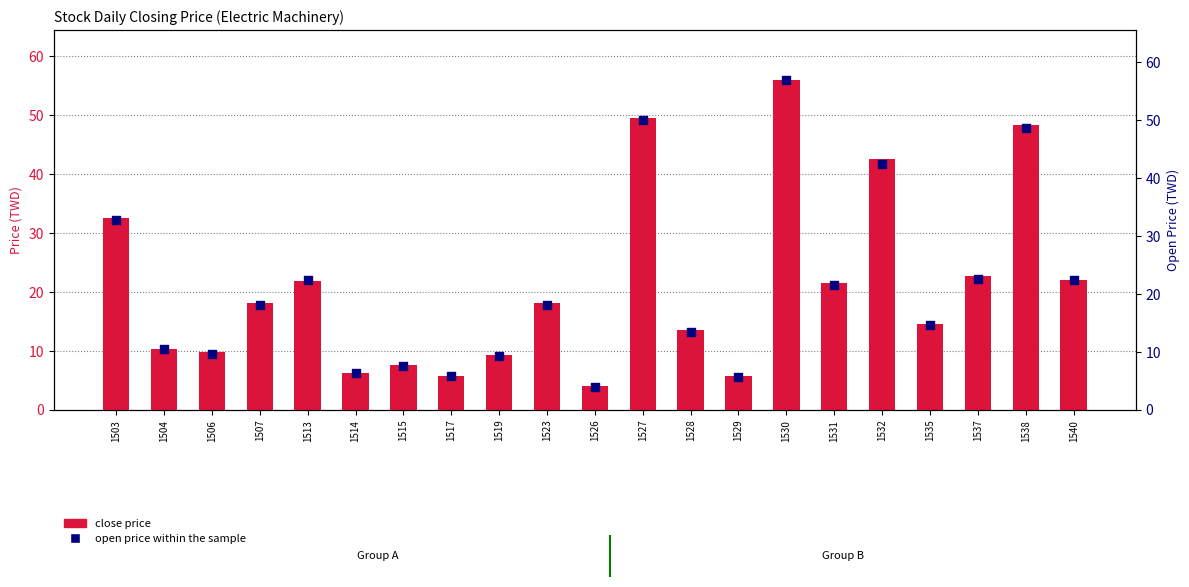

Is the value of open price within the sample at 1506 greater than the value of close price at 1540?

No